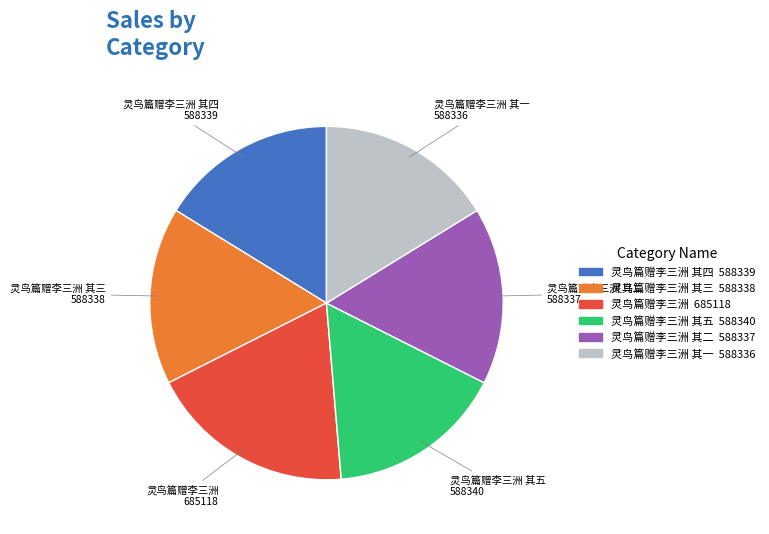

Is there a majority slice in this chart?

No